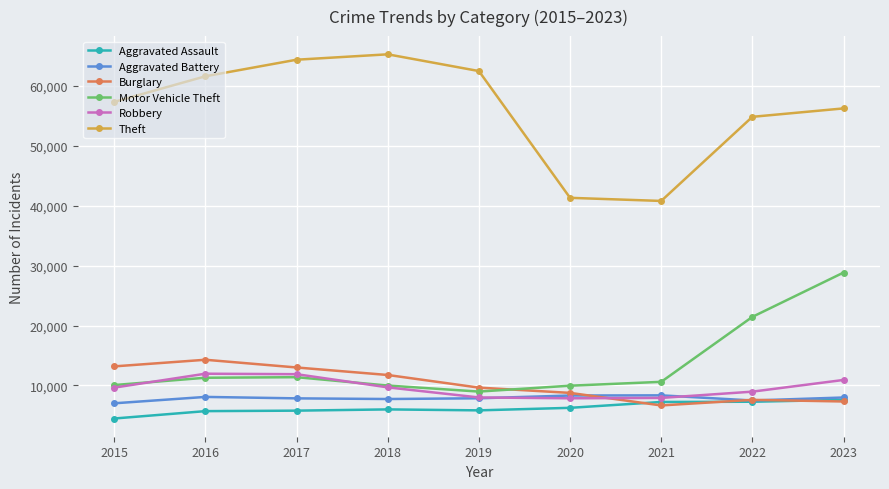

What is the difference between the second highest and second lowest values in the Robbery series?

3962